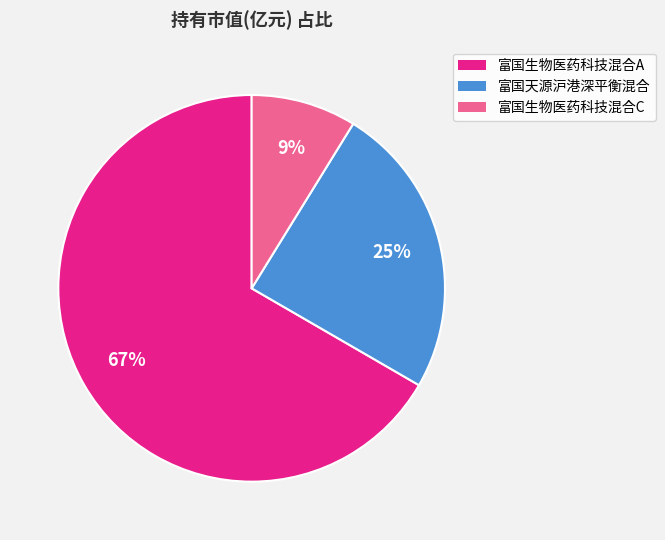

How many slices are in this pie chart?

3